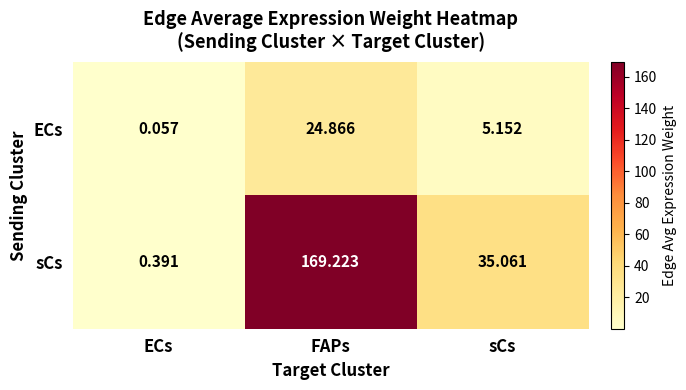

At which label is sCs closest to 84?

sCs